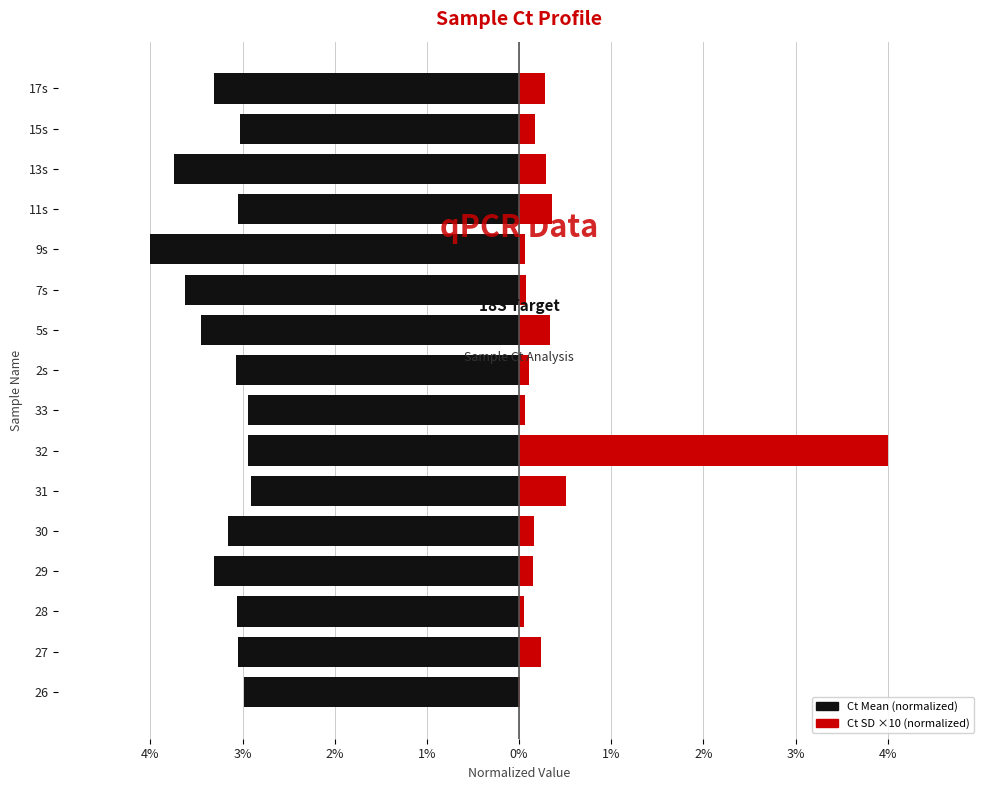

What is the sum of all Ct SD ×10 (normalized) values?

6.9